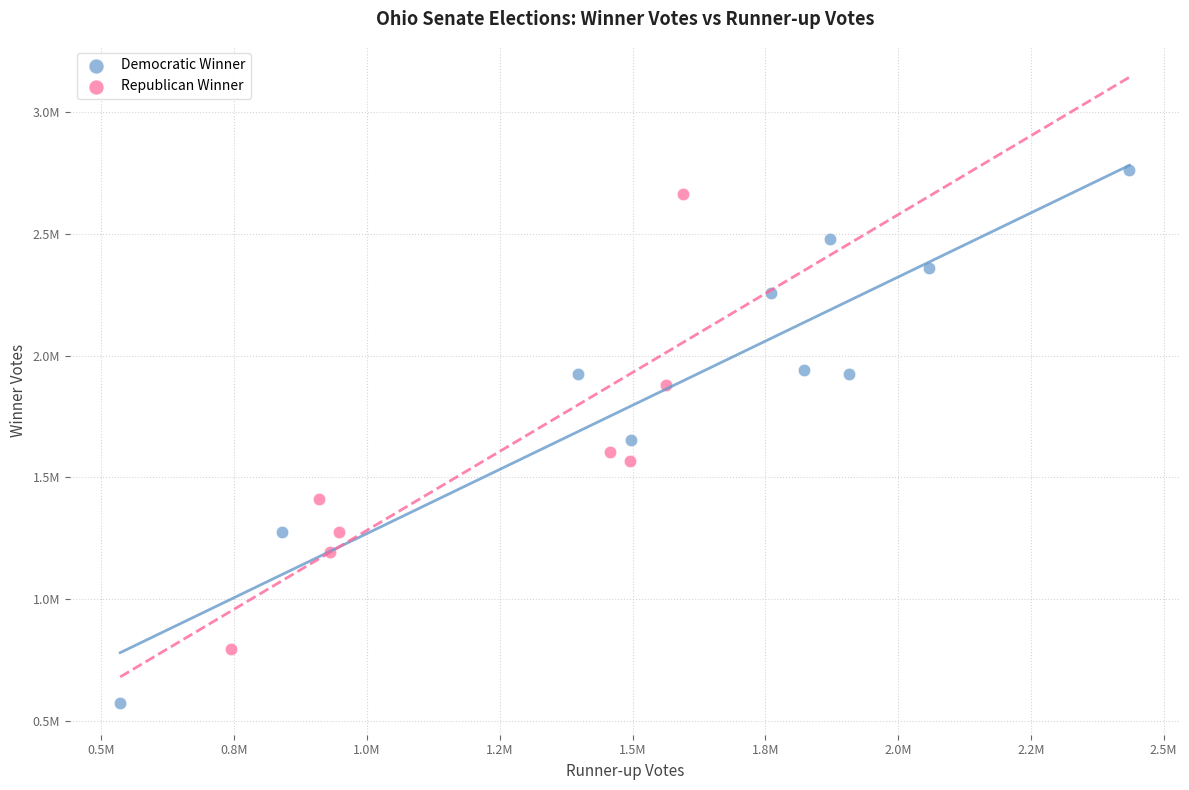

Which series reaches the maximum Y coordinate?

Democratic Winner